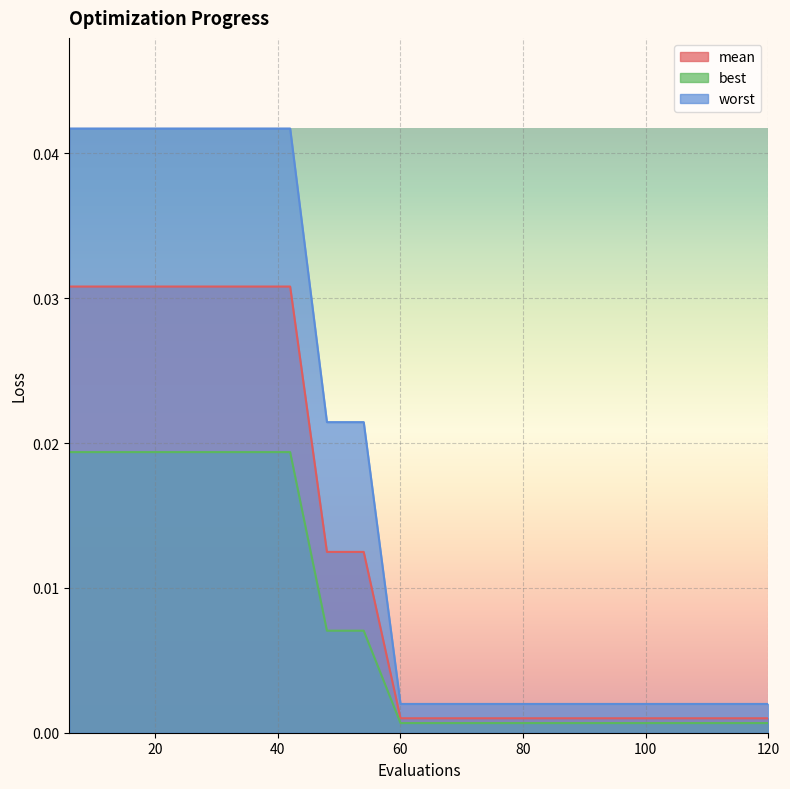

What is the sum of all best values?

0.2